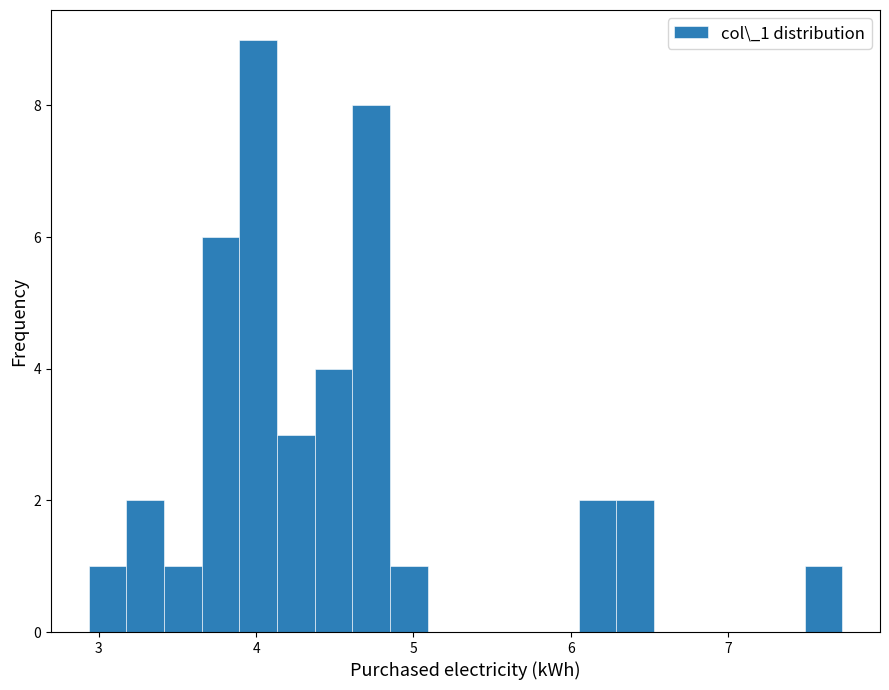

Read against the x-axis, roughly where is the centre of the tallest bar?

4.0